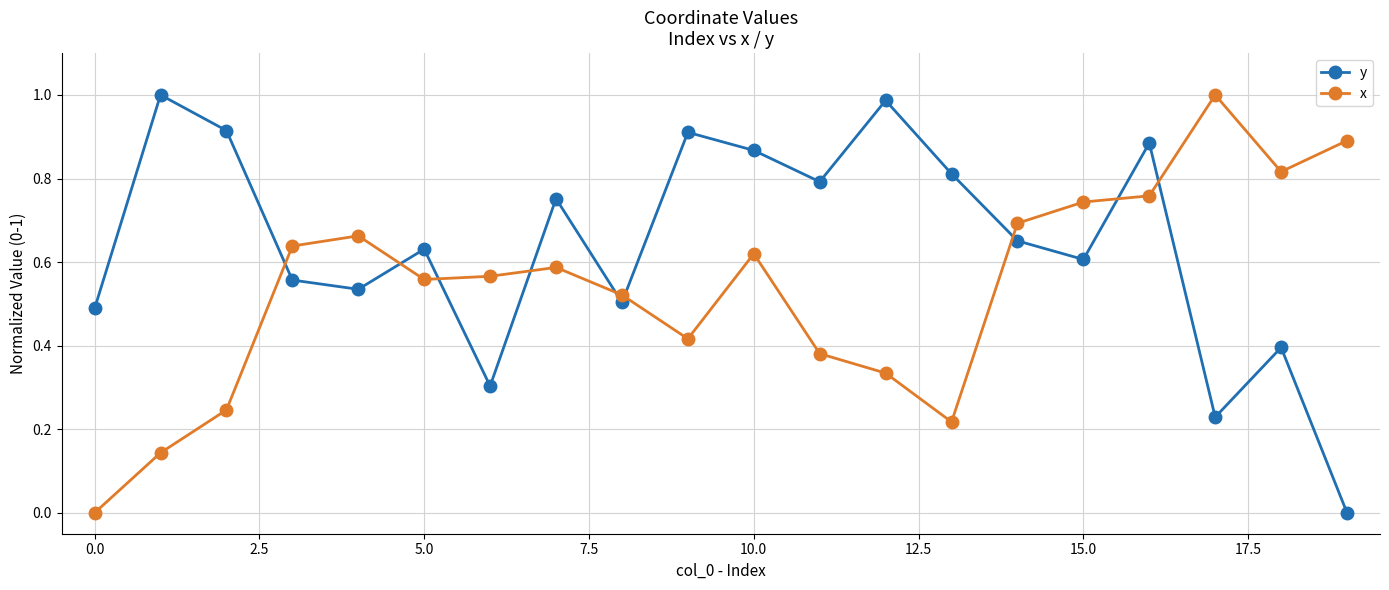

After their last crossing, which series has the higher values: x or y?

x